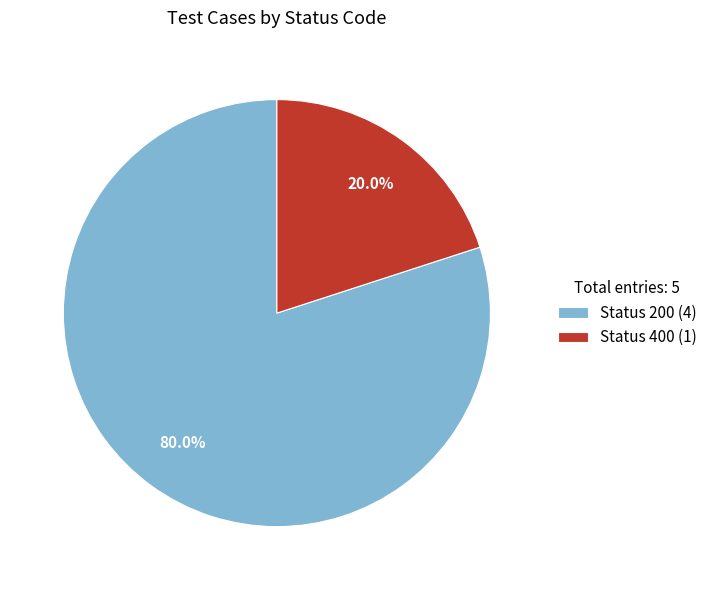

Rank the categories by value from lowest to highest.

Status 400 (1), Status 200 (4)